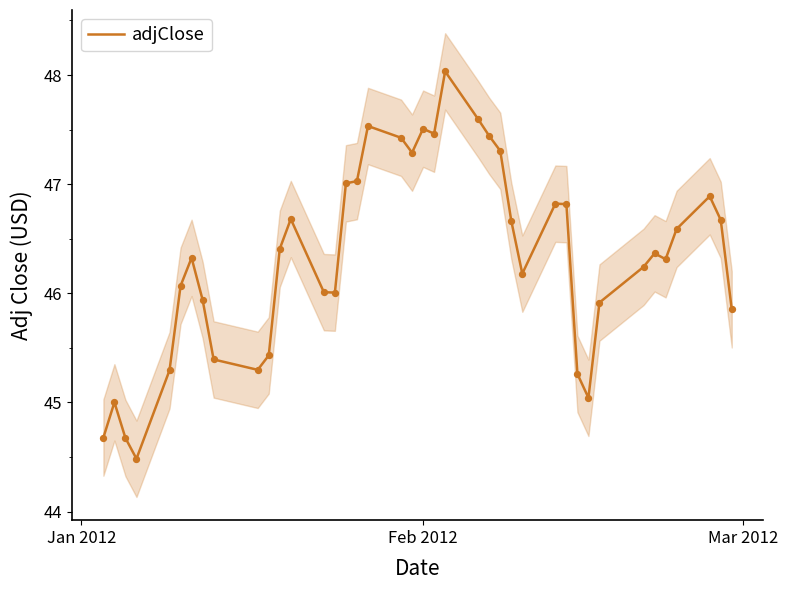

What is the maximum value for adjClose?

48.0